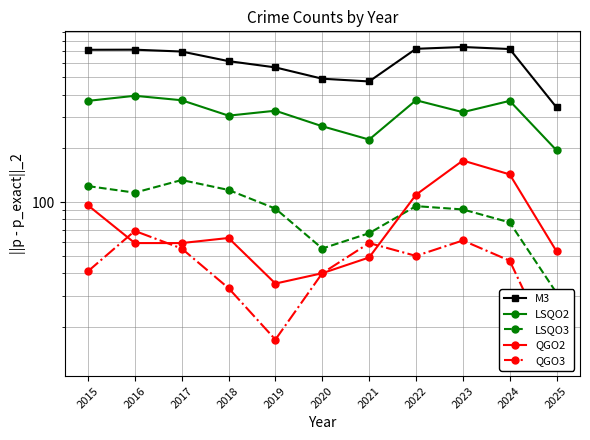

At which category does QGO3 reach its first local valley?

2019